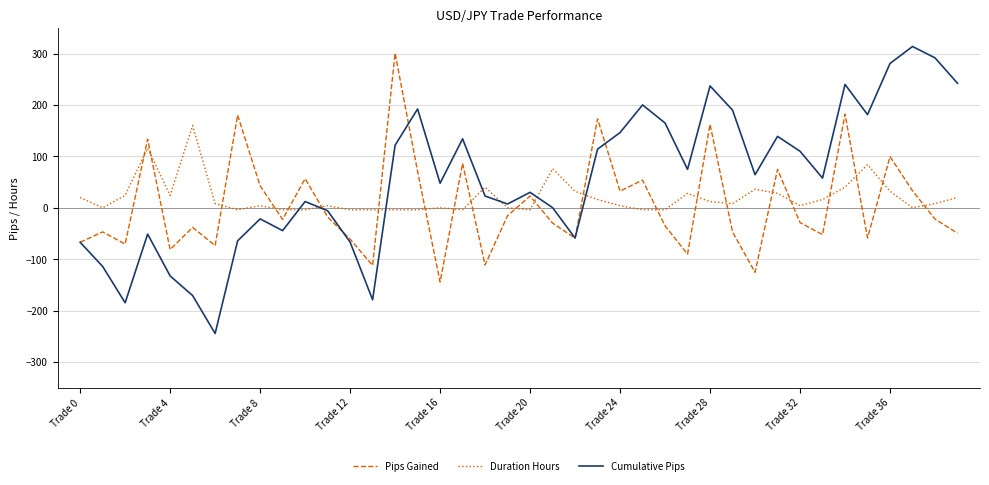

Which series has the largest total across all categories?

Cumulative Pips